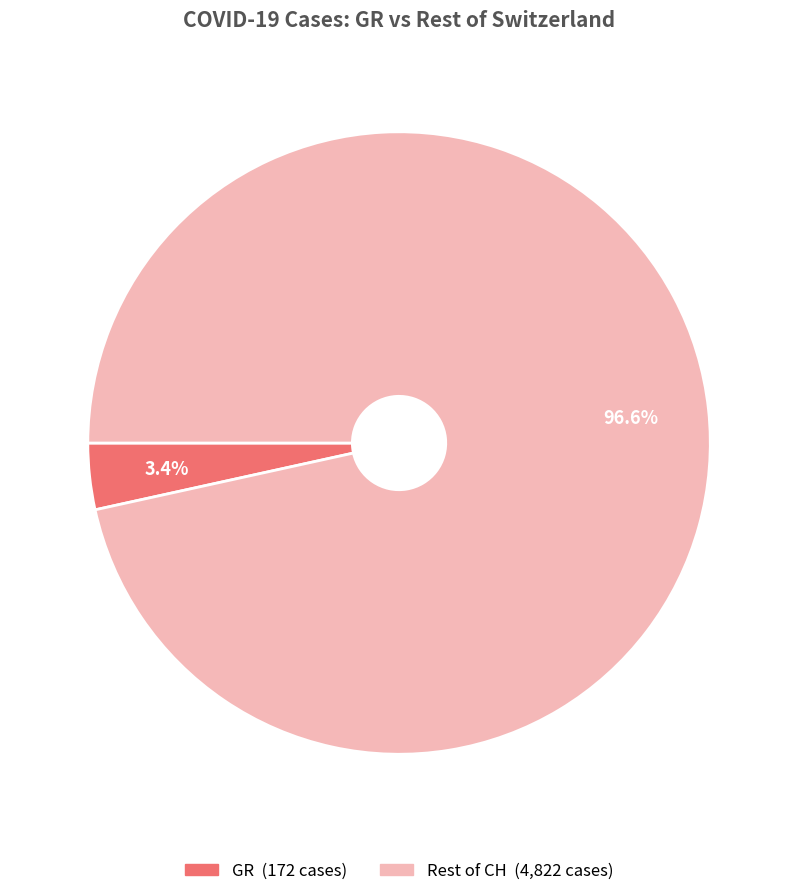

How many segments does this pie chart have?

2